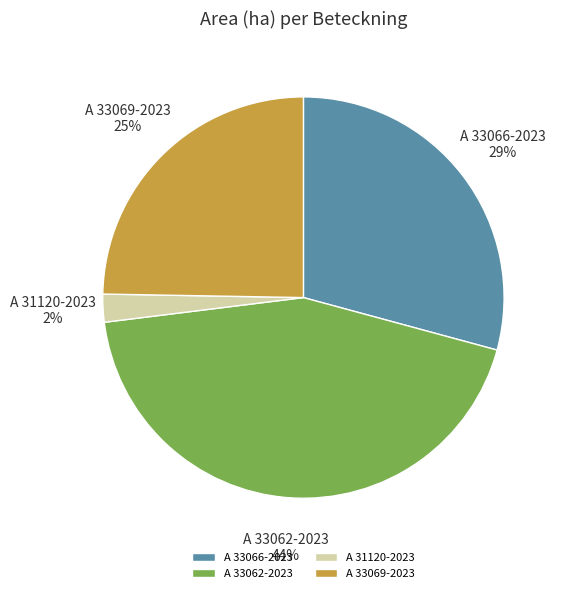

To the nearest percent, what percentage of the pie is A 33062-2023?

44%